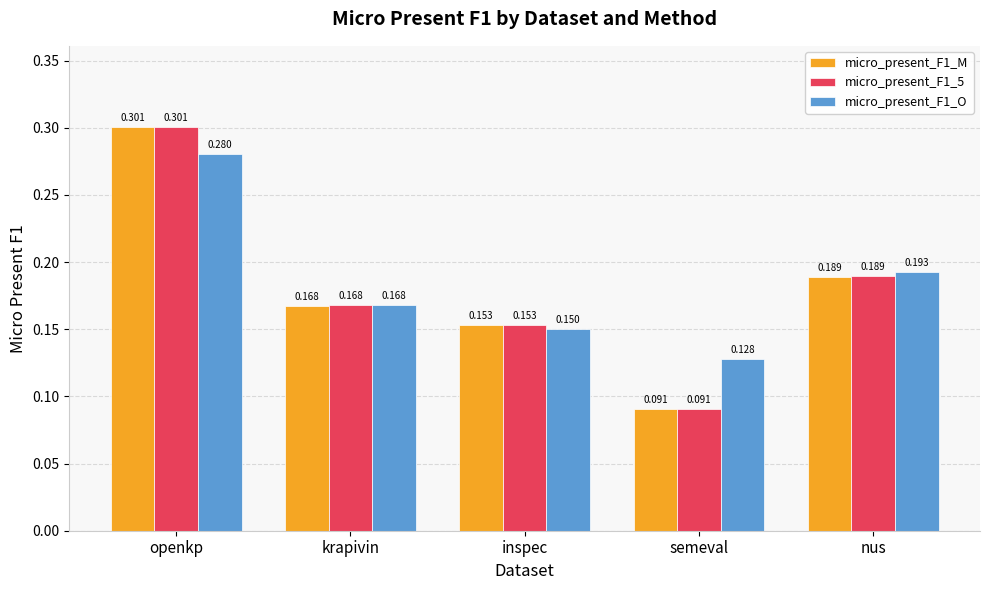

What are all the series names shown in the legend?

micro_present_F1_M, micro_present_F1_5, micro_present_F1_O